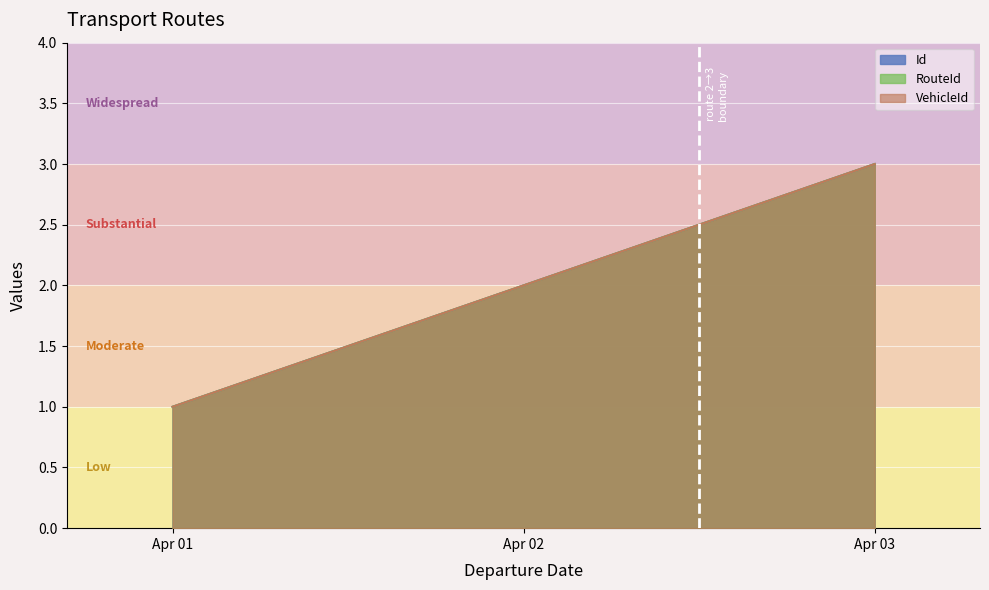

The Id series shows 1 at Apr 01. True or false?

True